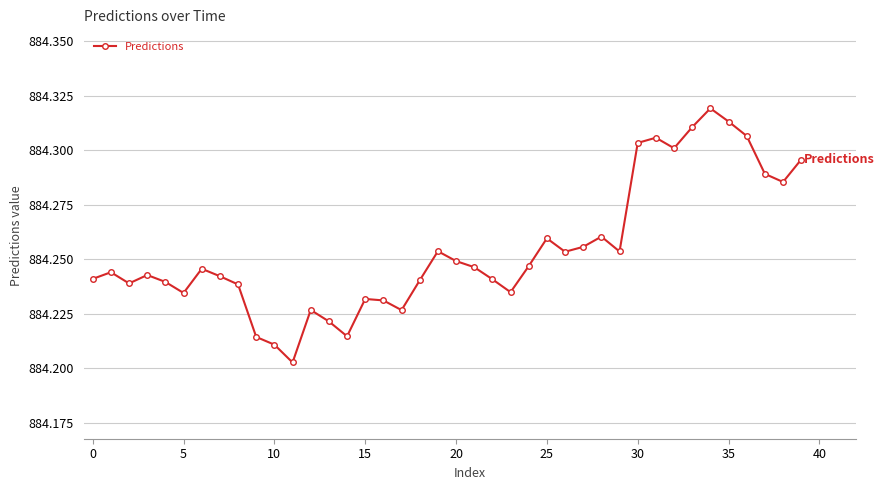

How many points are higher than both their immediate neighbors (excluding endpoints)?

10